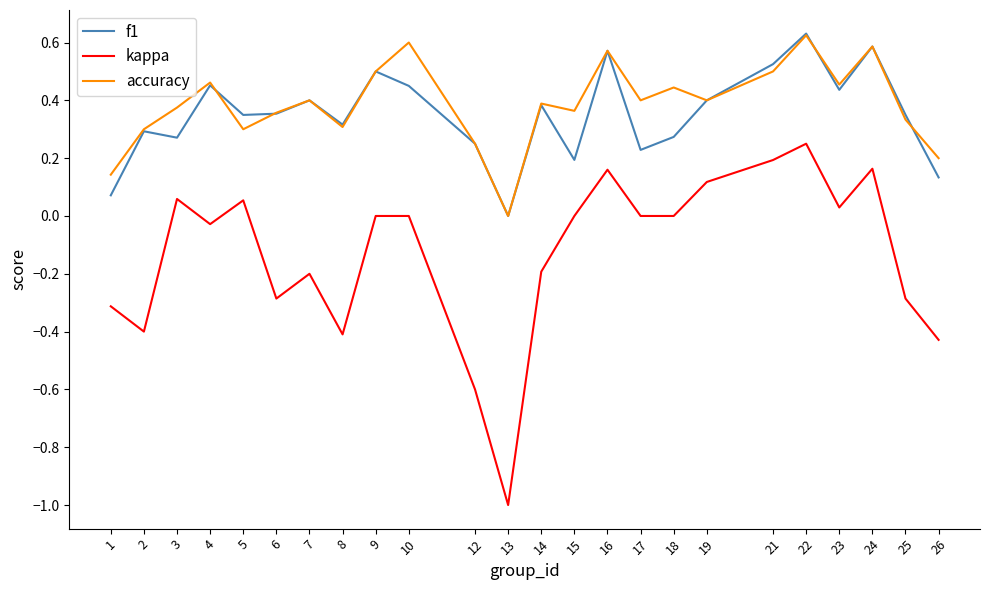

The kappa series shows 0.6 at 17. True or false?

False